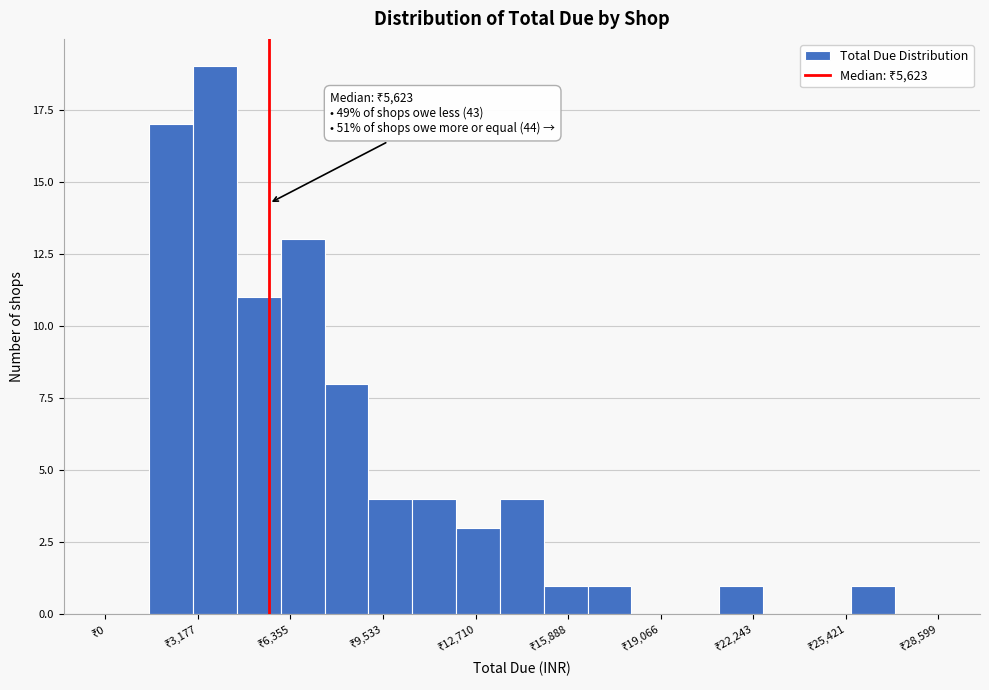

Around what value on the x-axis is the tallest bar? Give the approximate position of its centre, as read against the axis.

4000